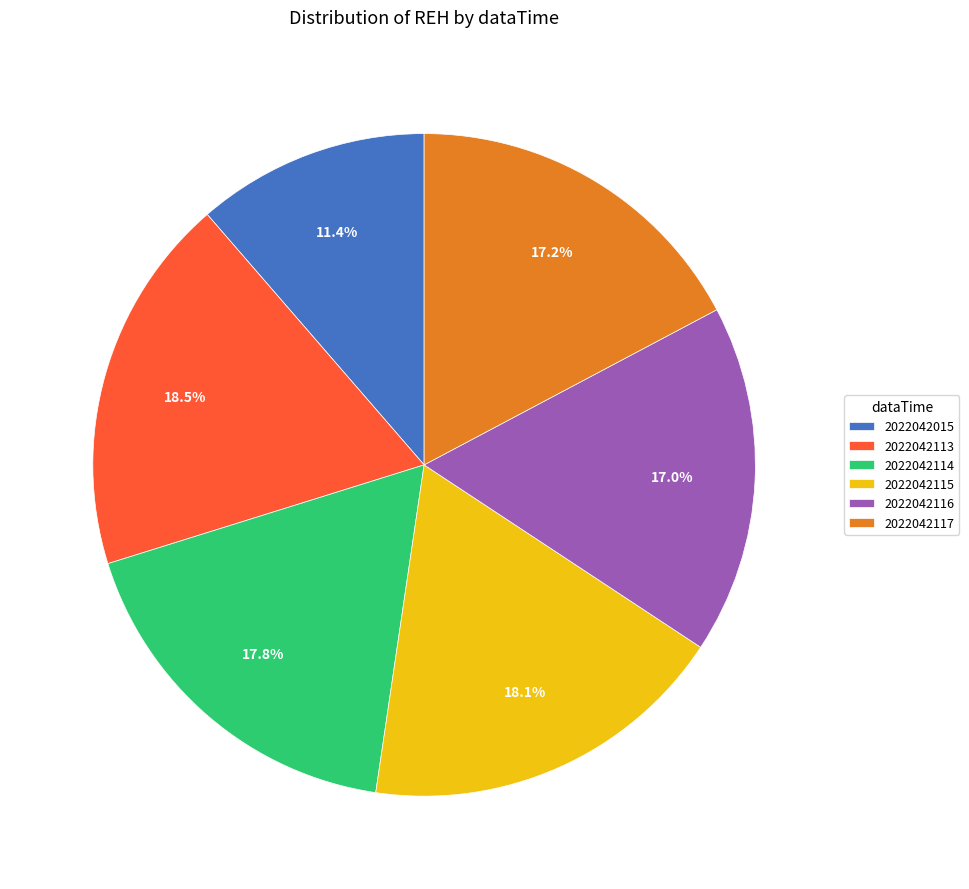

To the nearest percent, what is the combined percentage of 2022042015 and 2022042113?

30%